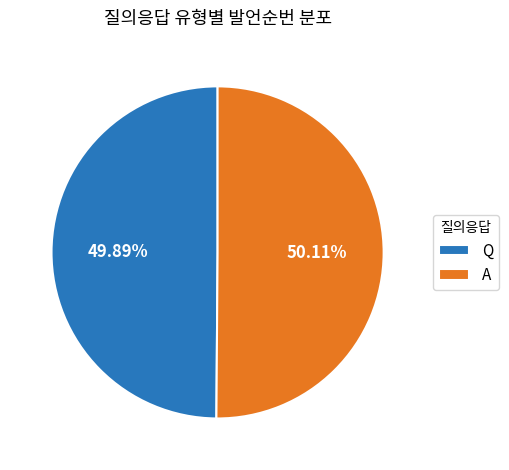

Approximately how many times larger is the value at A compared to Q?

1.0